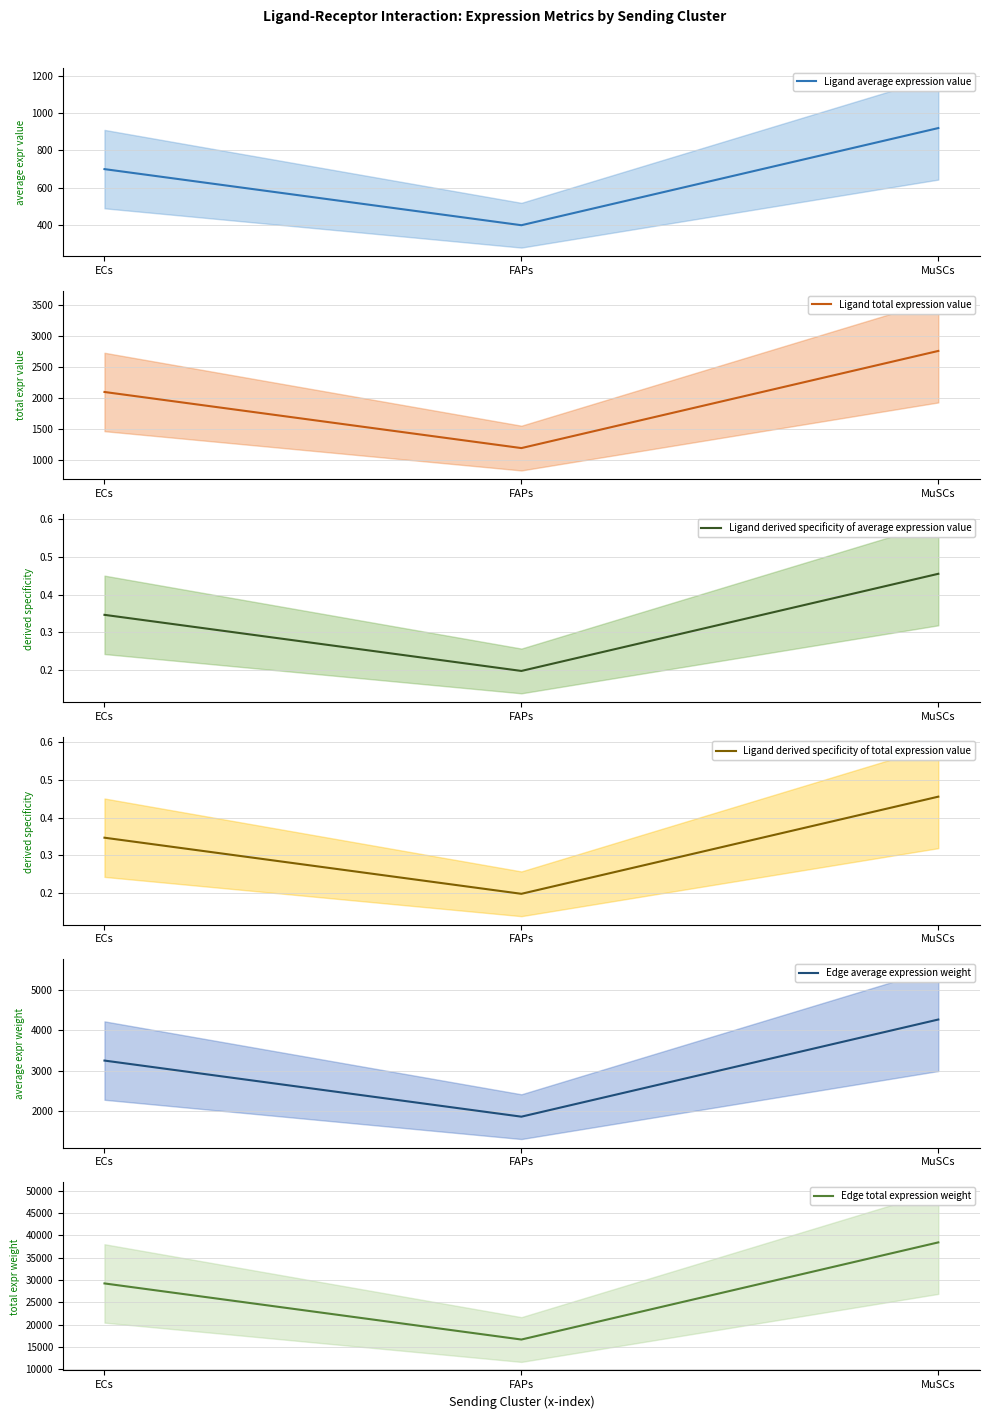

Rank the series by their maximum value, from lowest to highest.

Ligand derived specificity of average expression value, Ligand derived specificity of total expression value, Ligand average expression value, Ligand total expression value, Edge average expression weight, Edge total expression weight